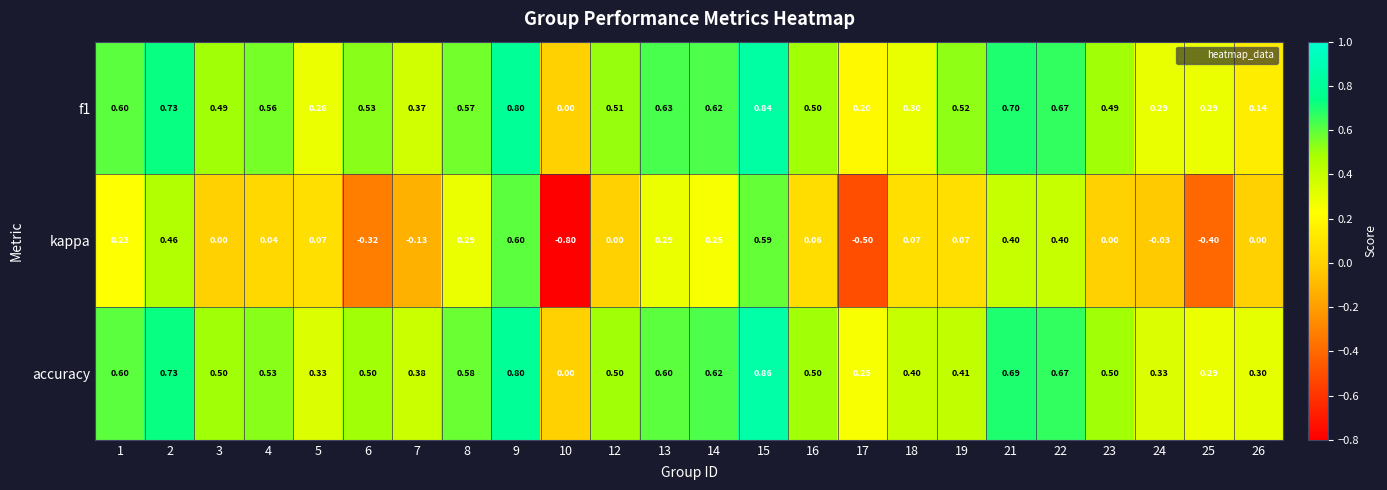

Which series has the largest total across all categories?

accuracy